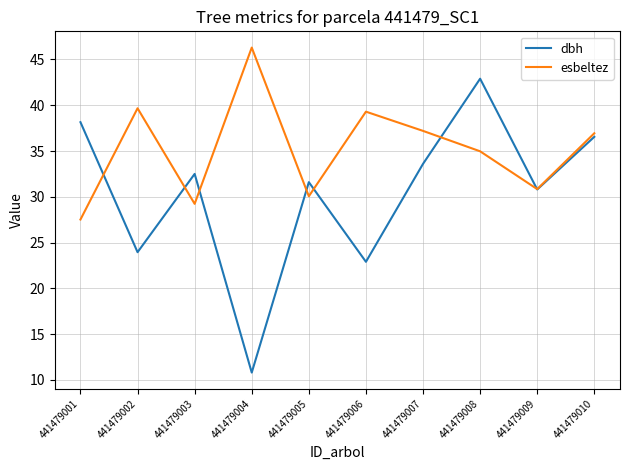

The value of esbeltez at 441479009 is 30.8. True or false?

True